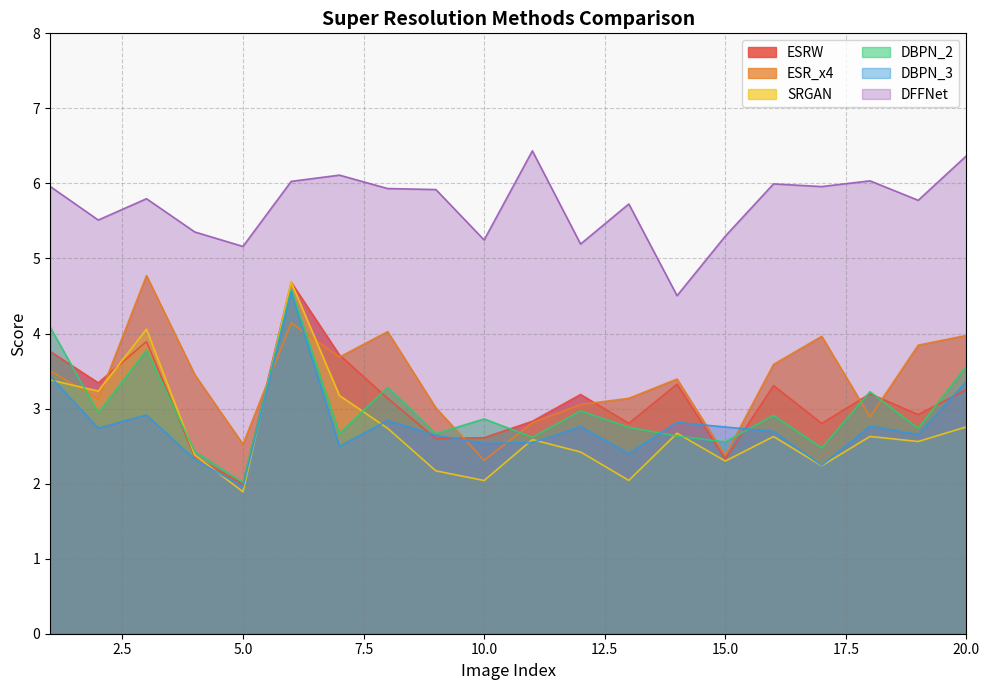

Reading left to right, extract all data points from this chart.

ESRW: 3.8	3.3	3.9	2.4	2.0	4.7	3.7	3.1	2.6	2.6	2.8	3.2	2.8	3.3	2.3	3.3	2.8	3.2	2.9	3.3
ESR_x4: 3.5	3.1	4.8	3.5	2.5	4.1	3.7	4.0	3.0	2.3	2.8	3.1	3.1	3.4	2.4	3.6	4.0	2.9	3.8	4.0
SRGAN: 3.4	3.2	4.1	2.4	1.9	4.7	3.2	2.7	2.2	2.0	2.6	2.4	2.0	2.7	2.3	2.6	2.2	2.6	2.6	2.8
DBPN_2: 4.1	2.9	3.8	2.4	2.0	4.6	2.7	3.3	2.7	2.9	2.6	3.0	2.8	2.6	2.6	2.9	2.5	3.2	2.7	3.6
DBPN_3: 3.4	2.7	2.9	2.3	2.0	4.6	2.5	2.8	2.6	2.5	2.5	2.8	2.4	2.8	2.8	2.7	2.2	2.8	2.7	3.4
DFFNet: 6.0	5.5	5.8	5.4	5.2	6.0	6.1	5.9	5.9	5.2	6.4	5.2	5.7	4.5	5.3	6.0	6.0	6.0	5.8	6.4